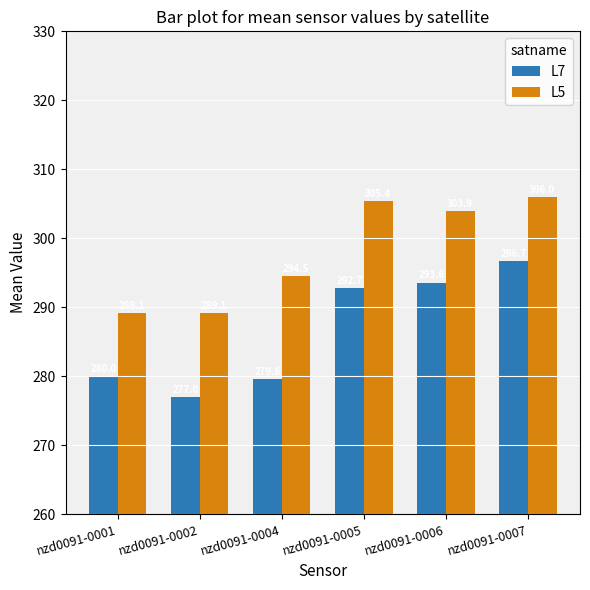

What is the average value of the L7 series?

286.6